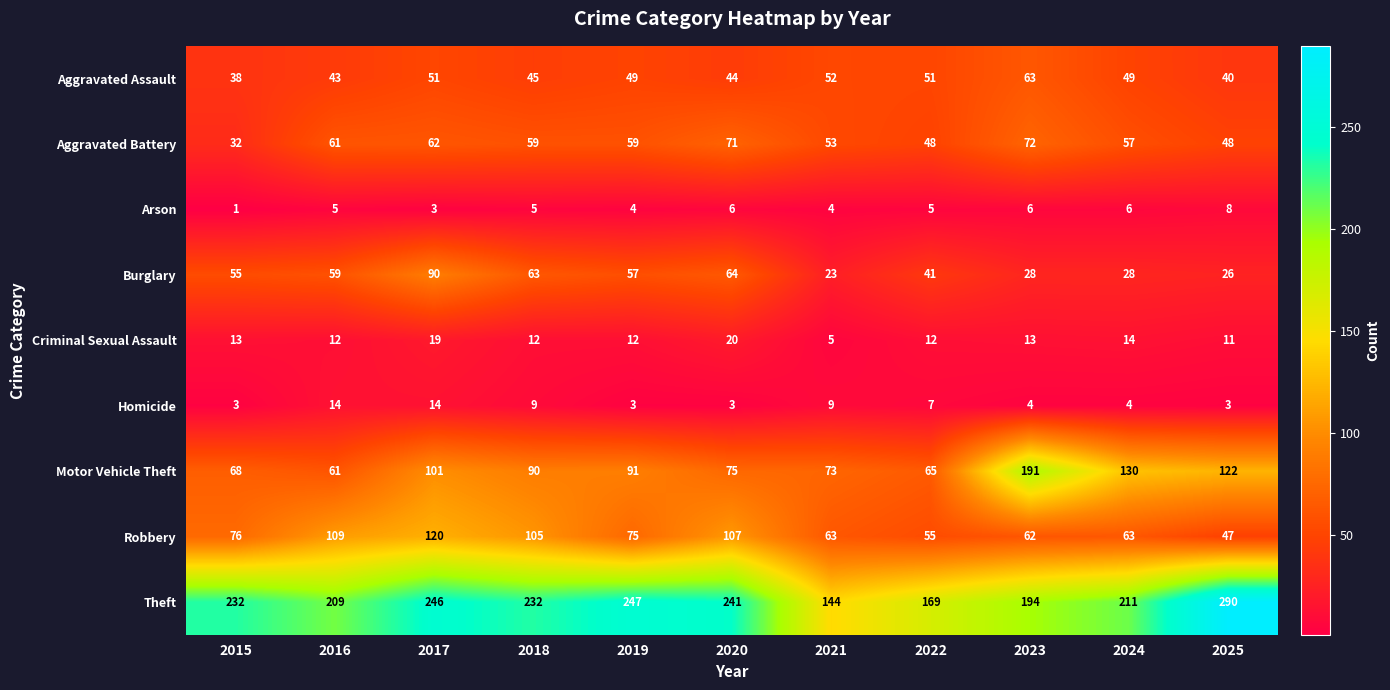

Which series has the largest total across all categories?

Theft